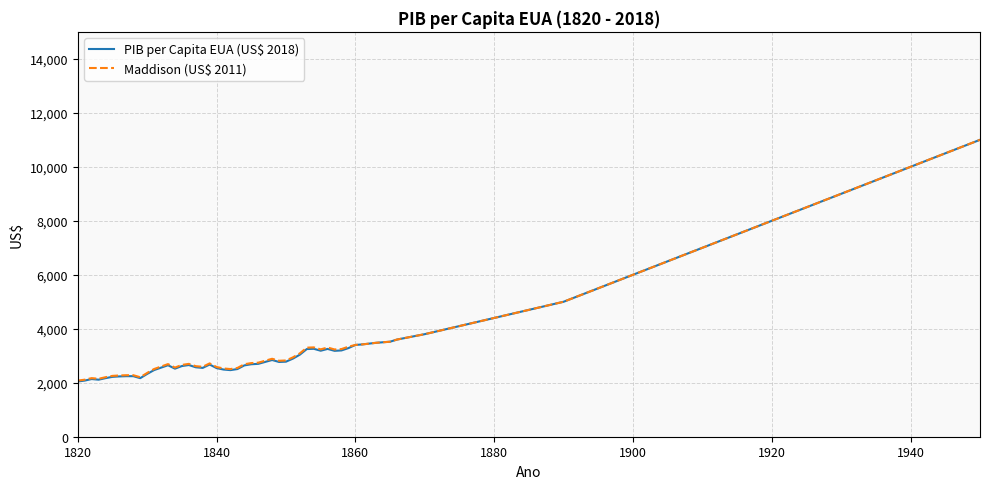

What is the greatest value displayed?

11000.0